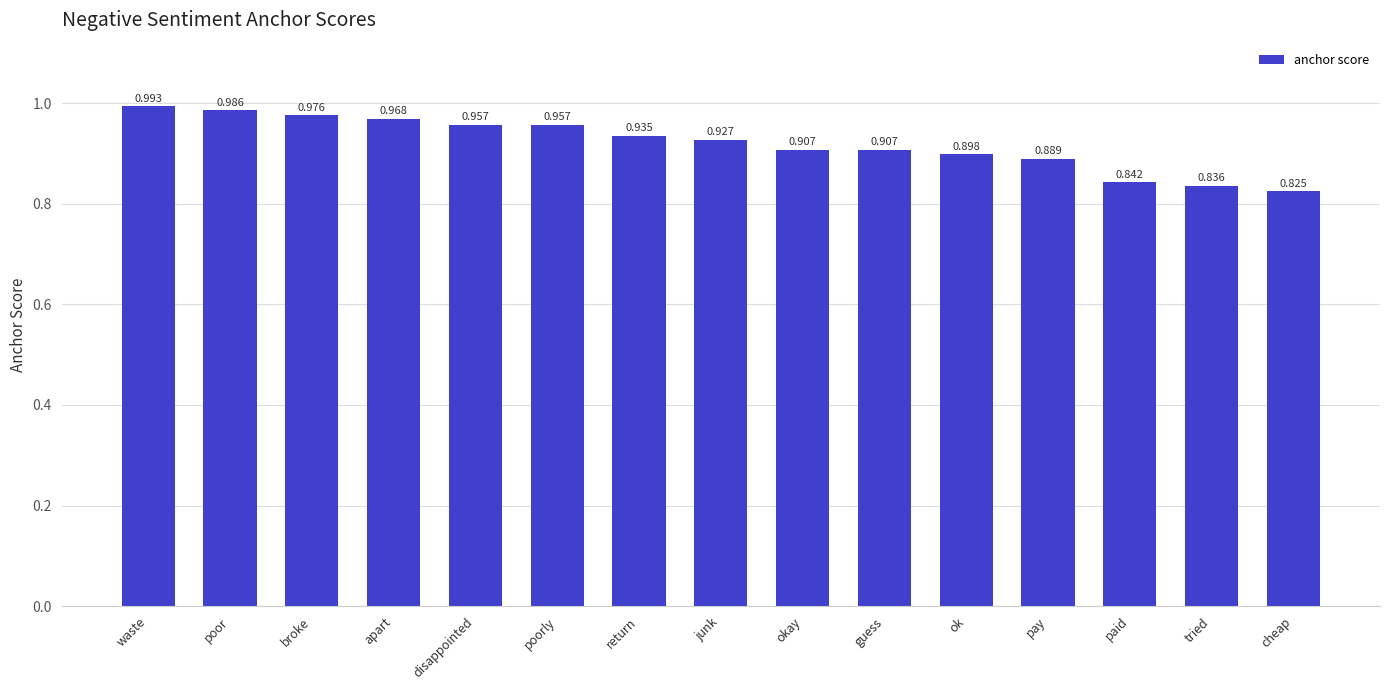

What is the label of the 1st bar from the left?

waste